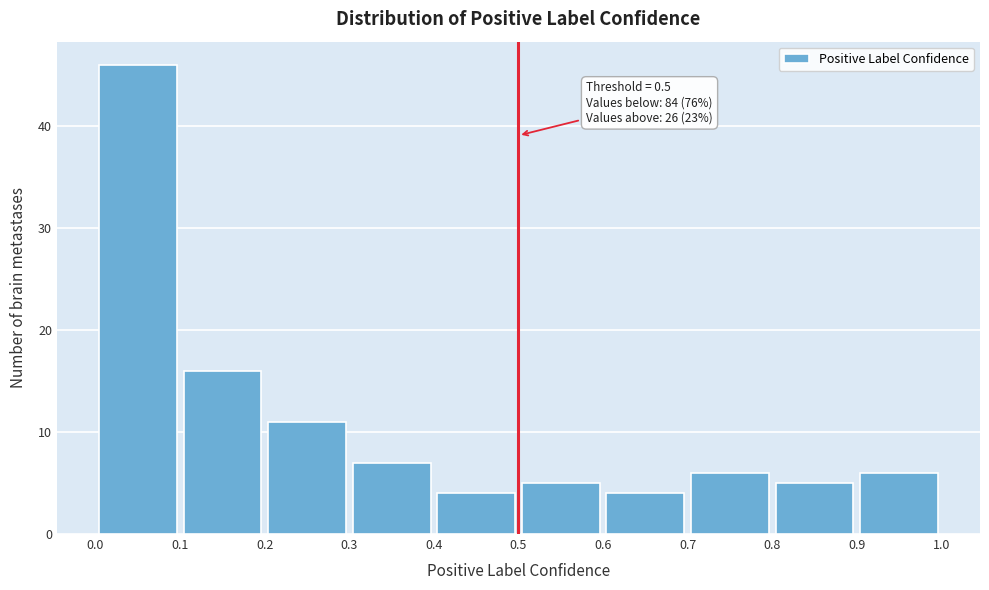

Over which range of the x-axis is the bar tallest?

0.0 to 0.1